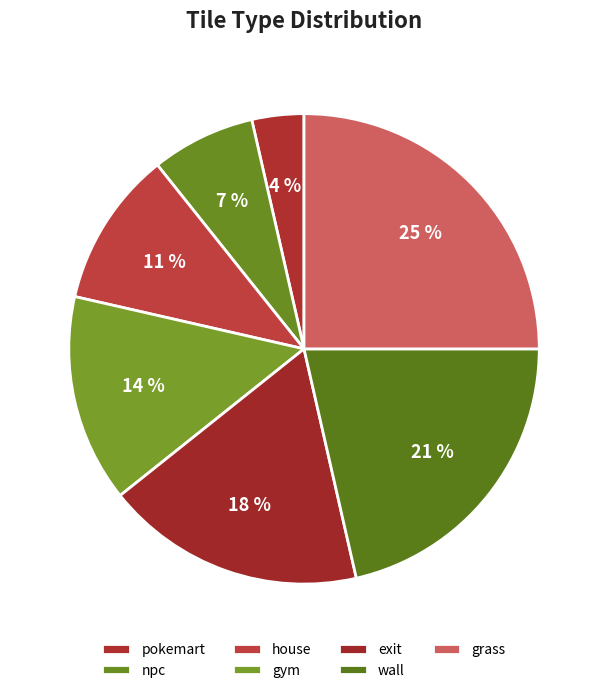

Count the number of slices in the pie.

7